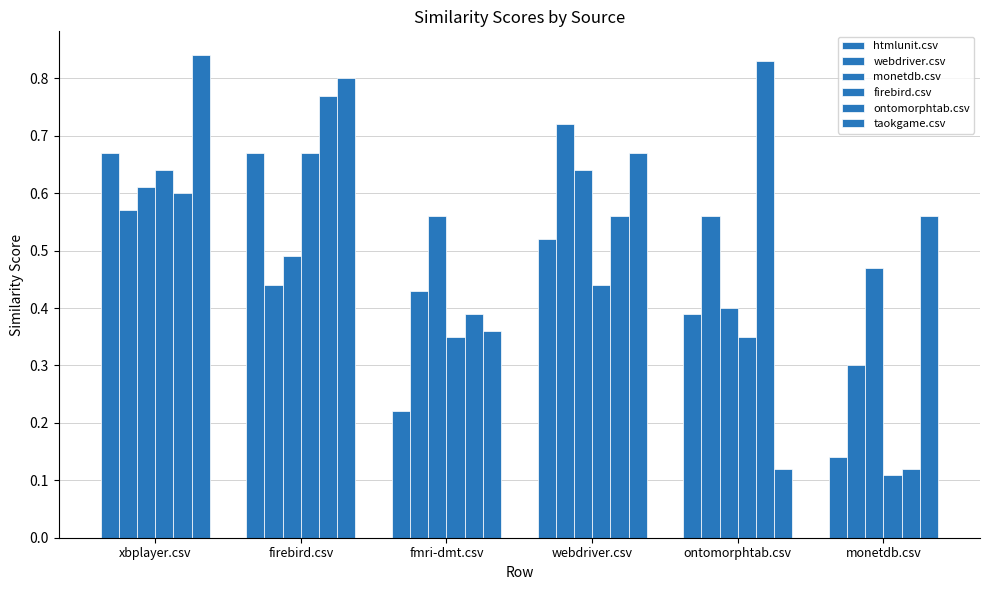

How many groups of bars are there?

6